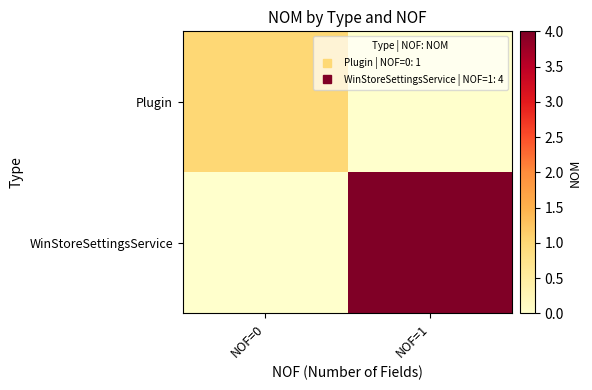

What is the spread (max minus min) of values at NOF=0?

1